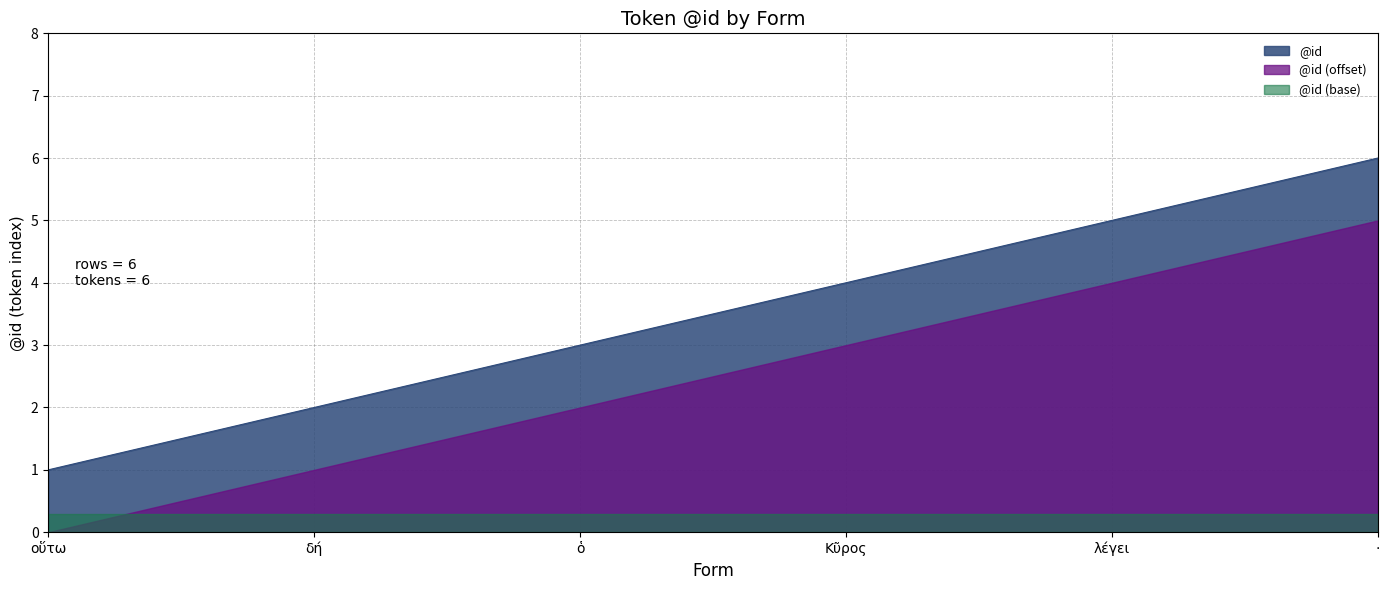

What is the maximum value shown in the chart?

6.0